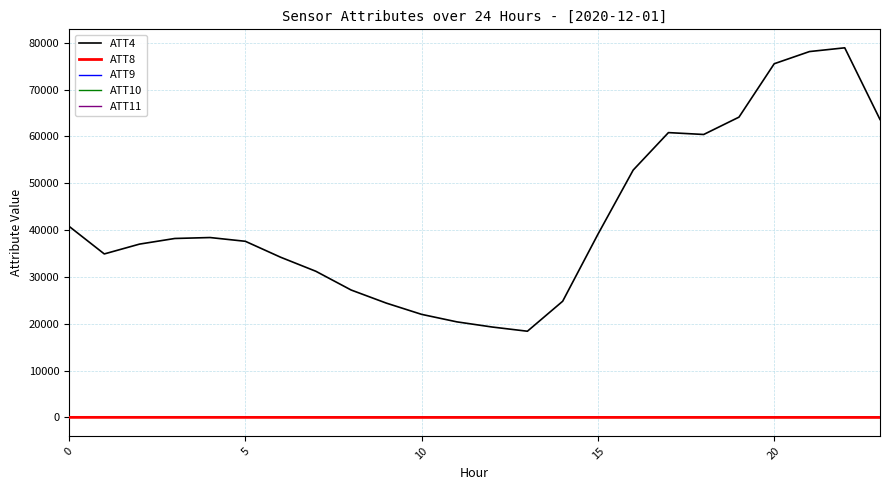

At how many categories does at least one series exceed 61570?

5